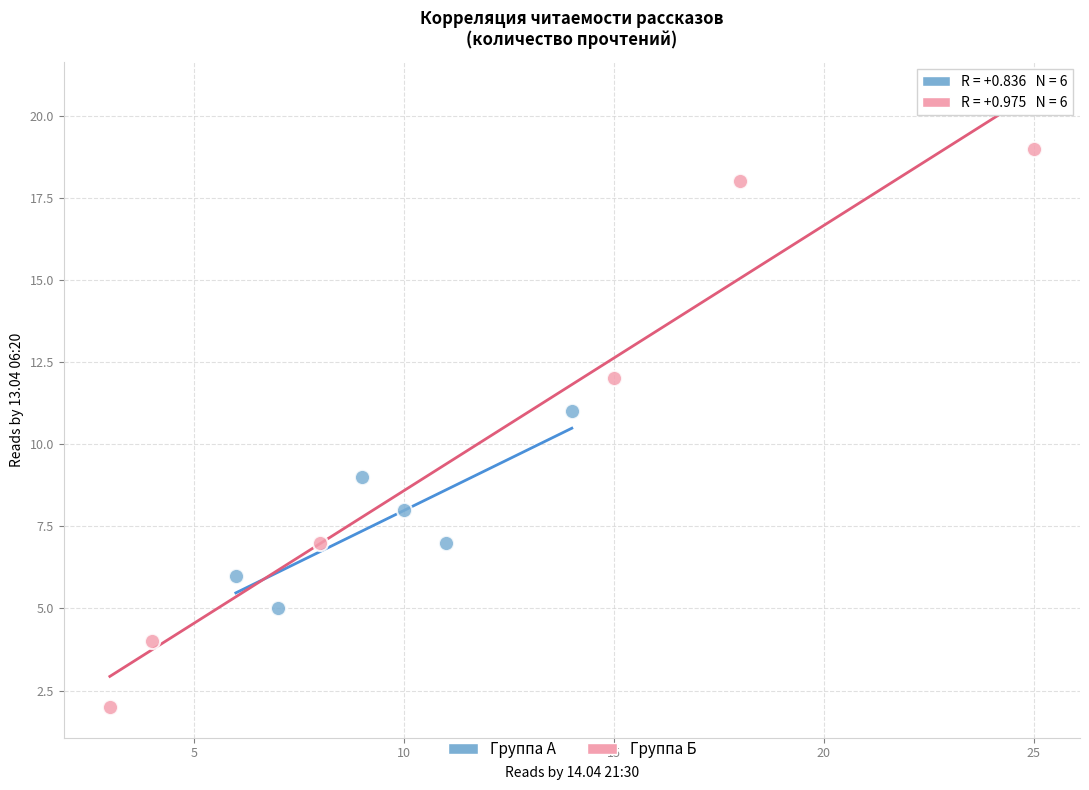

Which series has the largest Y range (max minus min)?

Группа Б